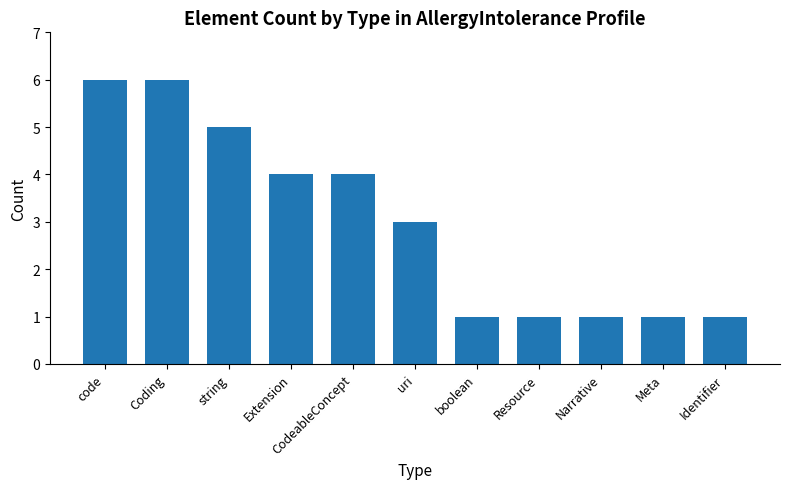

Reading right to left, list all the values displayed in this chart.

Identifier=1	Meta=1	Narrative=1	Resource=1	boolean=1	uri=3	CodeableConcept=4	Extension=4	string=5	Coding=6	code=6